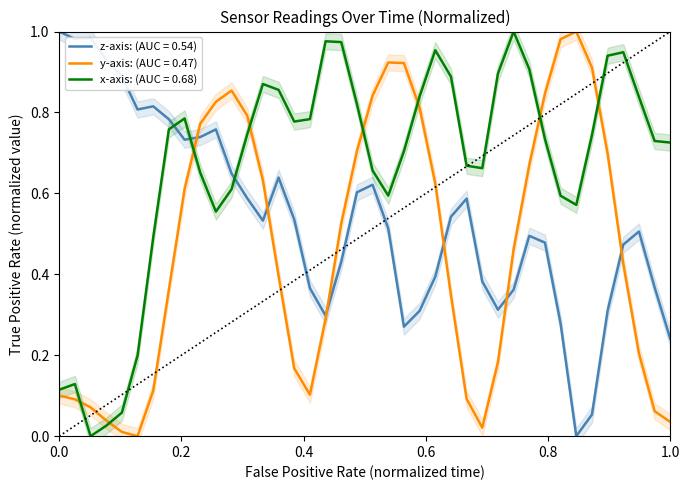

Reading left to right, what are all the values shown in this chart?

z: 1.0	1.0	1.0	0.9	0.9	0.8	0.8	0.8	0.7	0.7	0.8	0.6	0.6	0.5	0.6	0.5	0.4	0.3	0.4	0.6	0.6	0.5	0.3	0.3	0.4	0.5	0.6	0.4	0.3	0.4	0.5	0.5	0.3	0.0	0.1	0.3	0.5	0.5	0.4	0.2
y: 0.1	0.1	0.1	0.0	0.0	0.0	0.1	0.4	0.6	0.8	0.8	0.9	0.8	0.6	0.4	0.2	0.1	0.3	0.5	0.7	0.8	0.9	0.9	0.8	0.6	0.3	0.1	0.0	0.2	0.5	0.7	0.8	1.0	1.0	0.9	0.7	0.4	0.2	0.1	0.0
x: 0.1	0.1	0.0	0.0	0.1	0.2	0.5	0.8	0.8	0.7	0.6	0.6	0.7	0.9	0.9	0.8	0.8	1.0	1.0	0.8	0.7	0.6	0.7	0.8	1.0	0.9	0.7	0.7	0.9	1.0	0.9	0.7	0.6	0.6	0.7	0.9	0.9	0.8	0.7	0.7